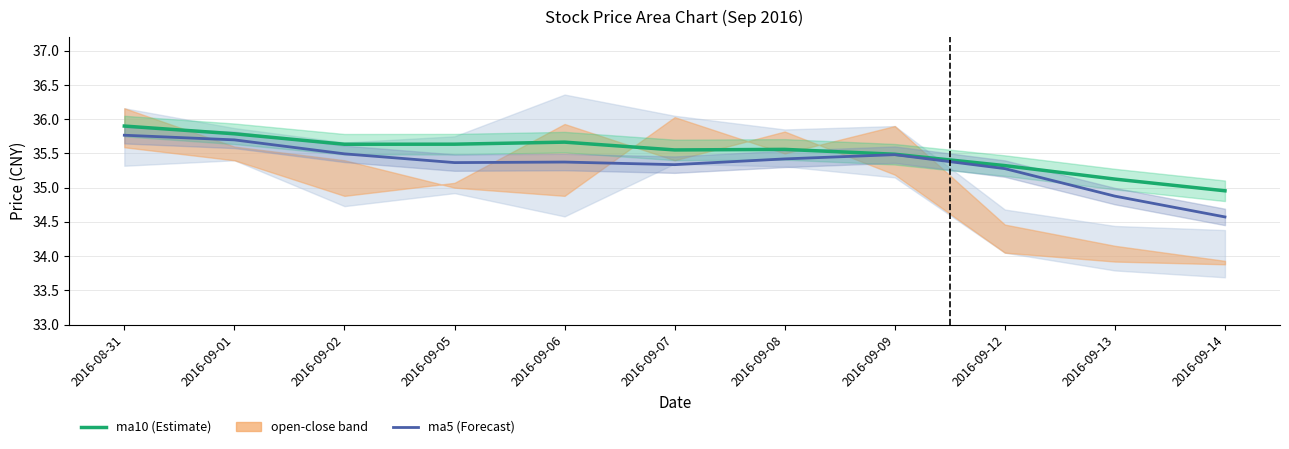

Which series has the largest total across all categories?

ma10